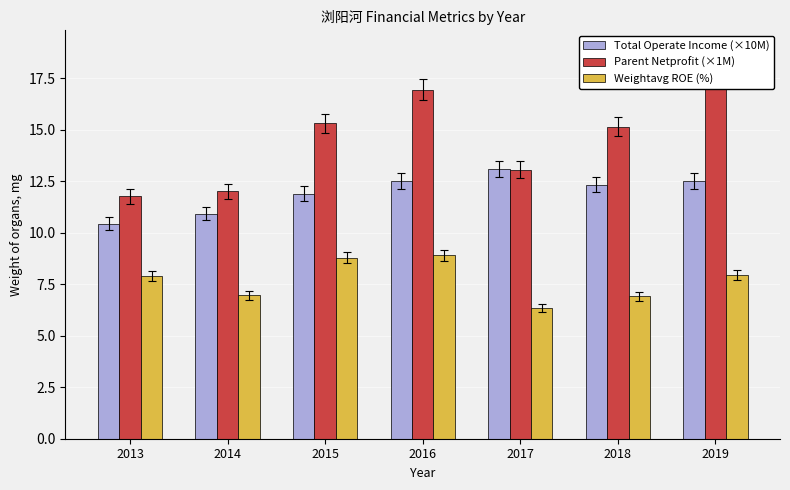

What is the approximate value of Total Operate Income (×10M) at 2017?

13.1